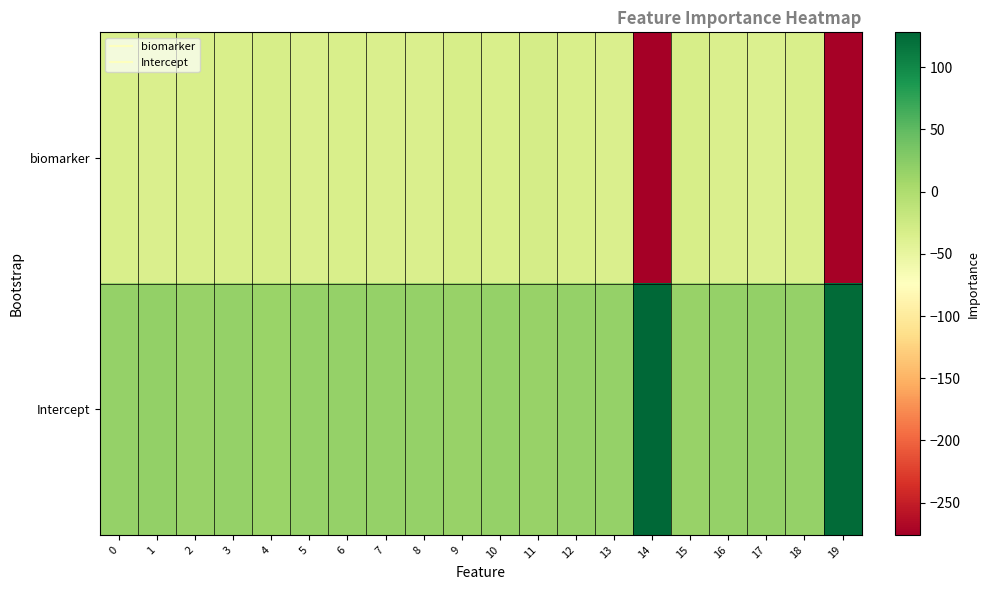

Which category has the highest value across all series?

14